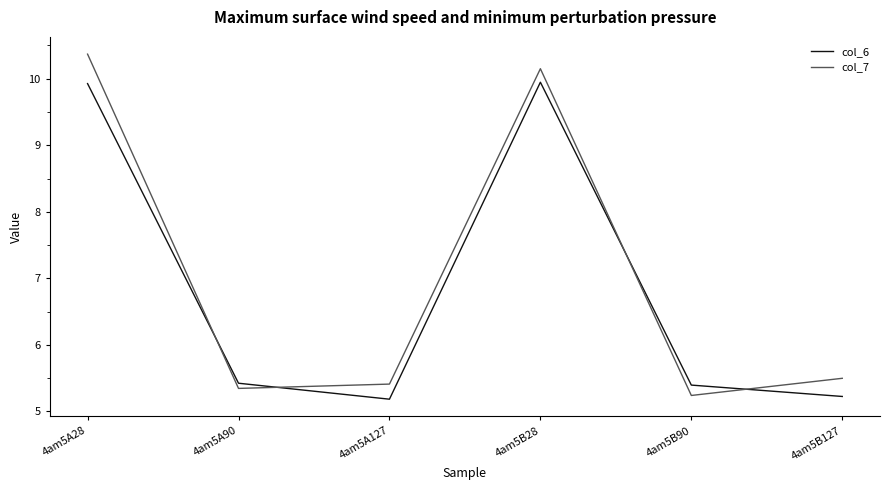

Which series has the widest spread of values?

col_7